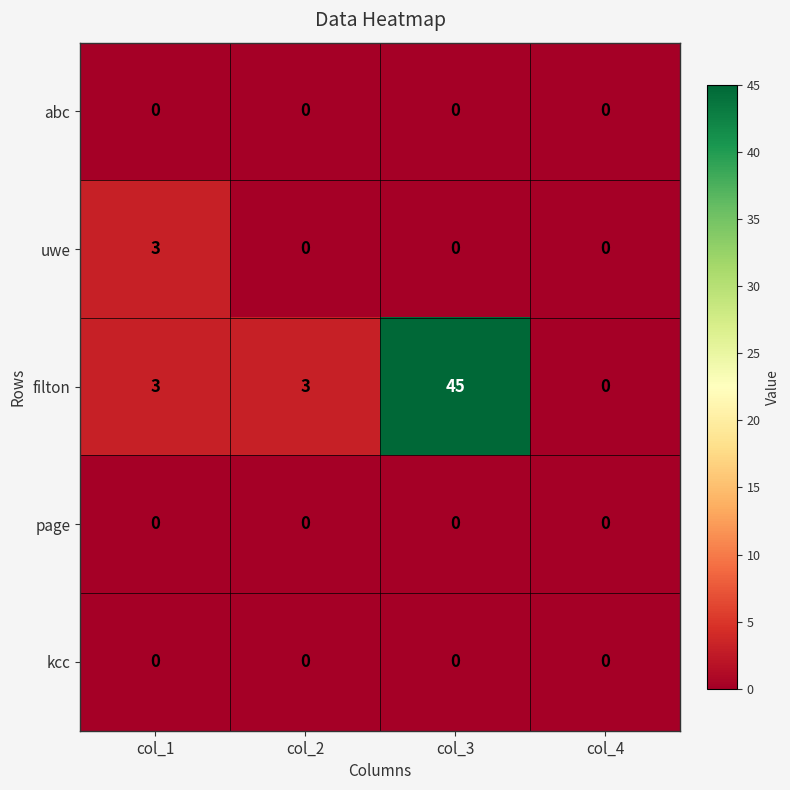

The page series shows 0 at col_1. True or false?

True